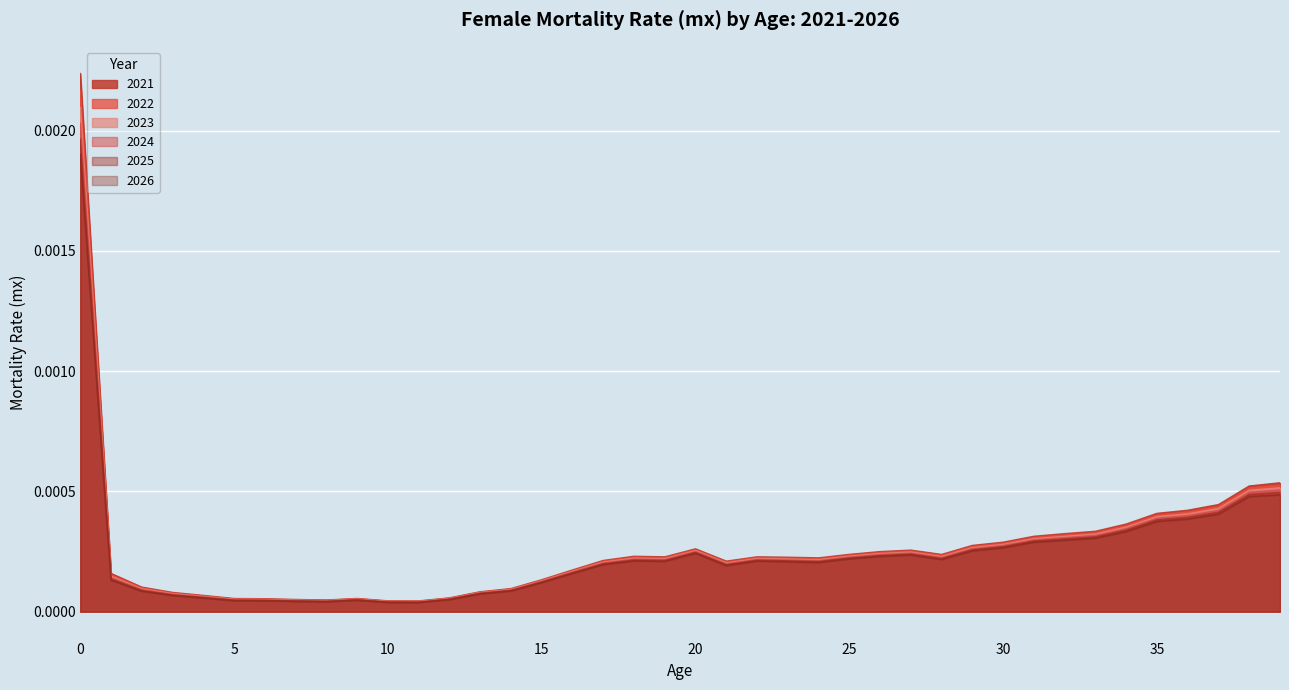

What are all the series names shown in the legend?

2021, 2022, 2023, 2024, 2025, 2026